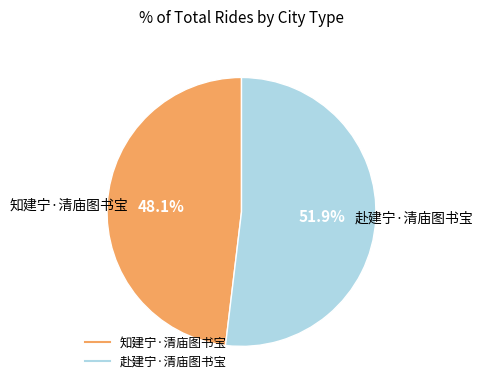

Rank the categories by value from highest to lowest.

赴建宁·清庙图书宝, 知建宁·清庙图书宝